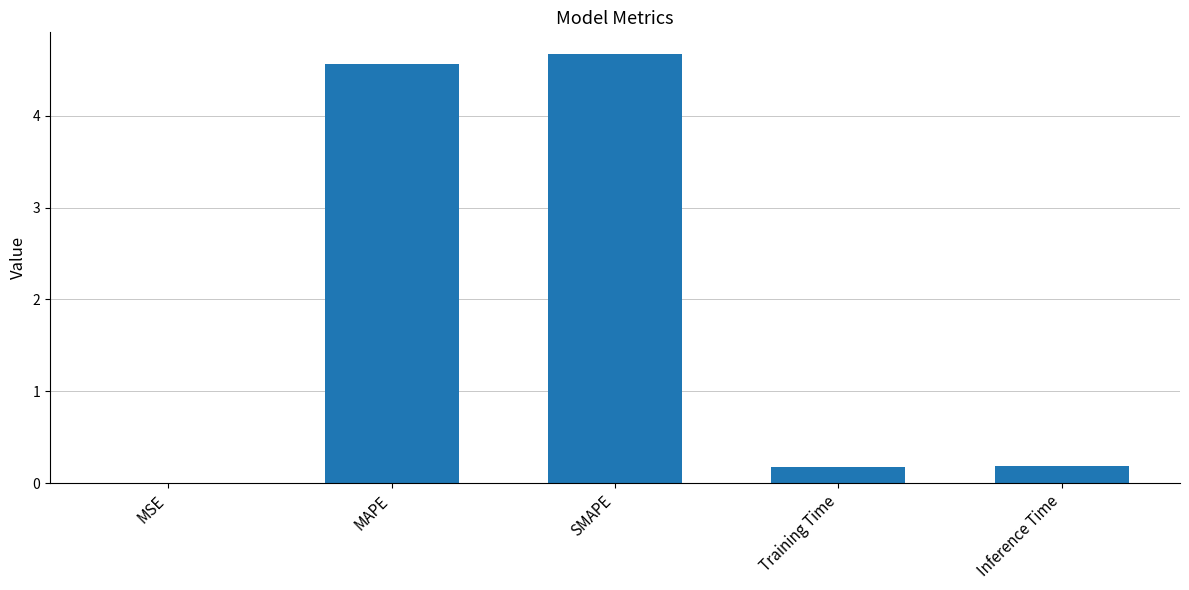

Is it true that the value at Training Time is 0.0?

False